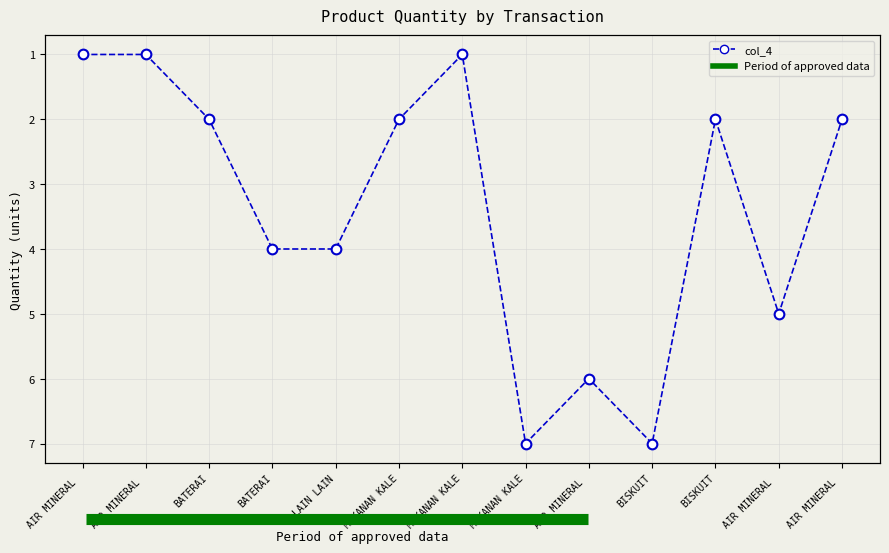

What is the label of the 6th point from the left?

MAKANAN KALE